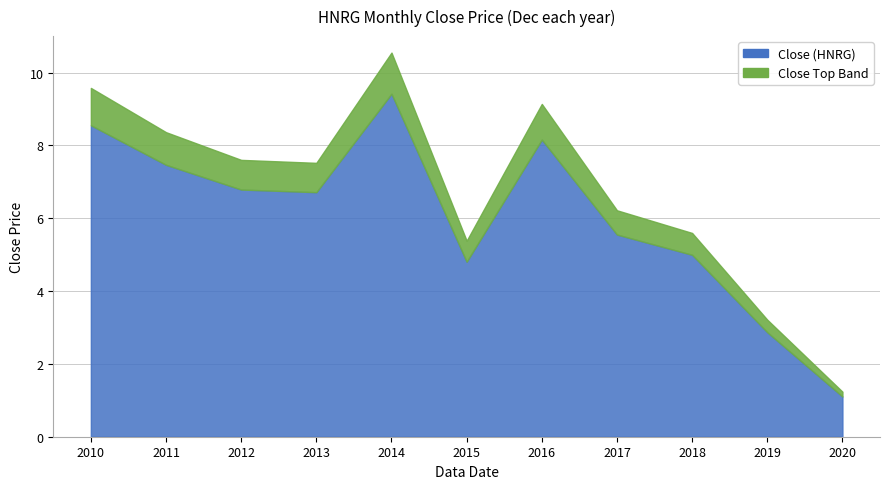

What is the difference between the maximum and minimum values?

8.3